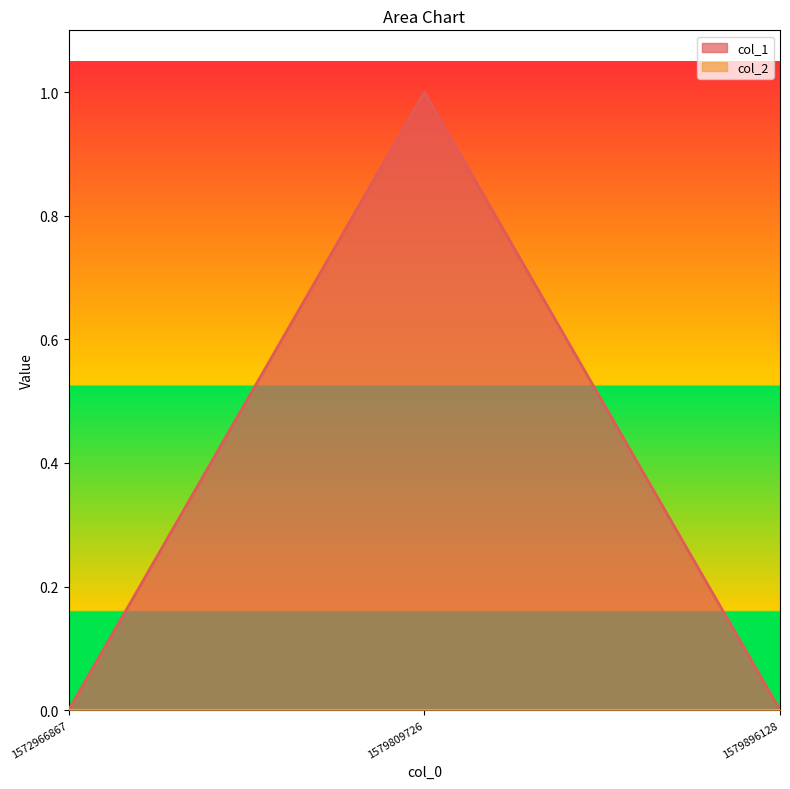

Count the number of data series in this chart.

2